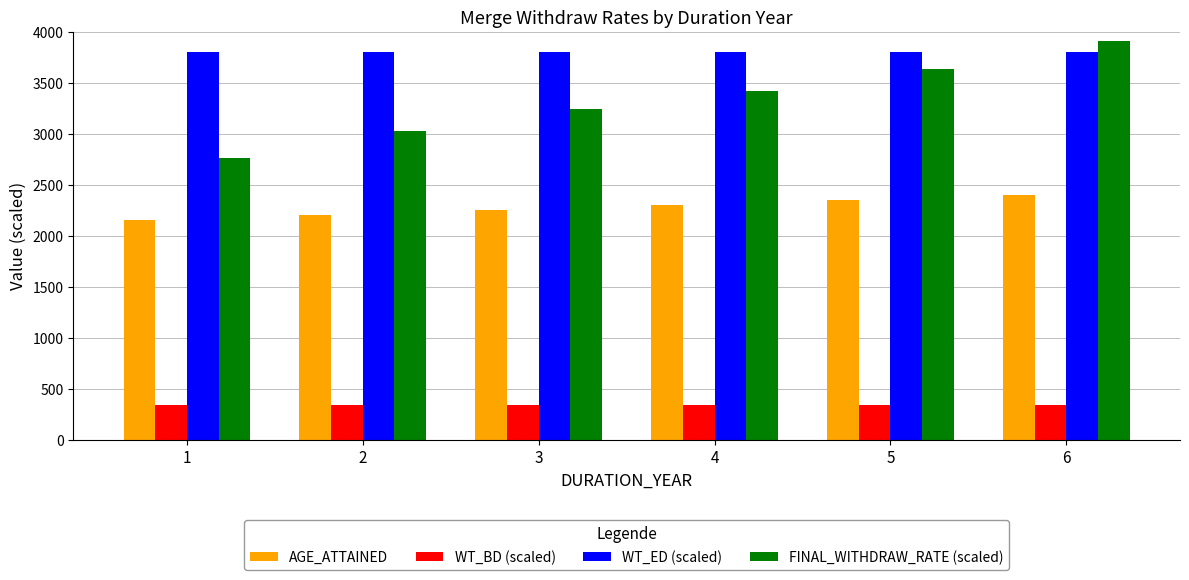

Where does the FINAL_WITHDRAW_RATE (scaled) series first go above 3419?

4